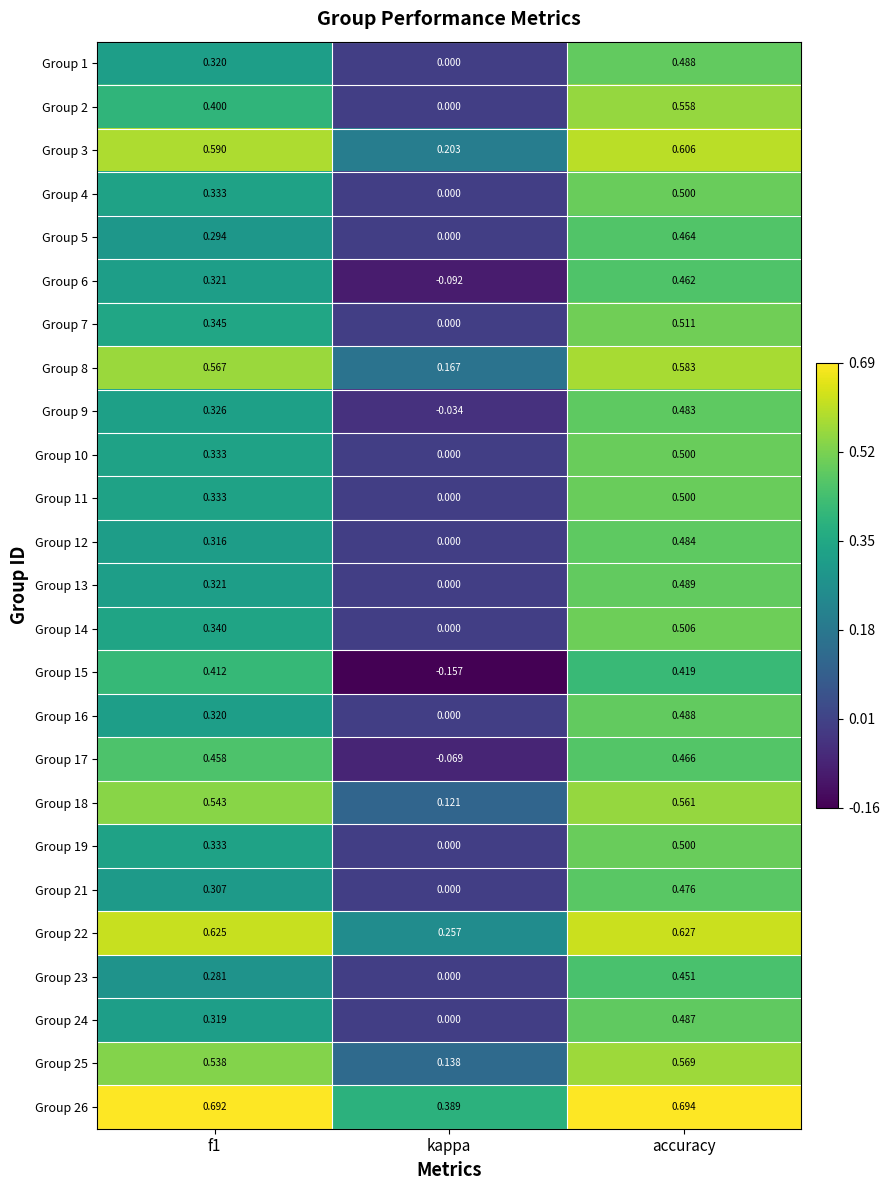

What is the spread (max minus min) of values at f1?

0.4